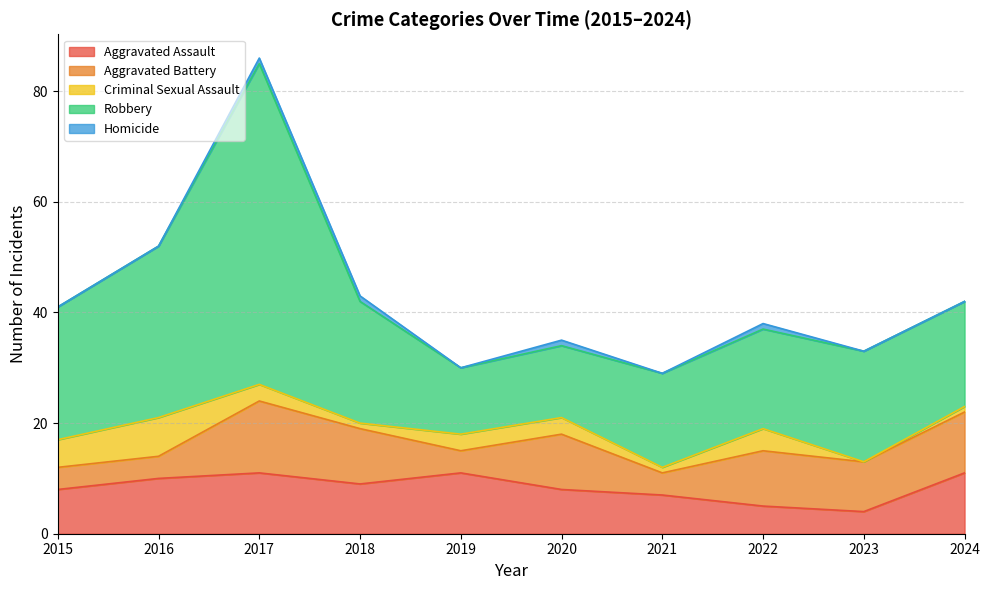

At how many categories does at least one series exceed 5?

10